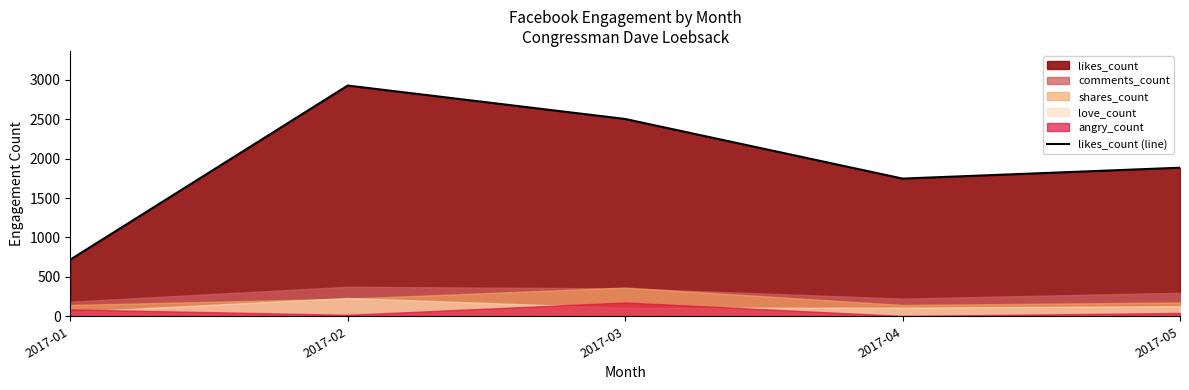

List the labels in order of value, smallest first.

2017-01, 2017-04, 2017-05, 2017-03, 2017-02